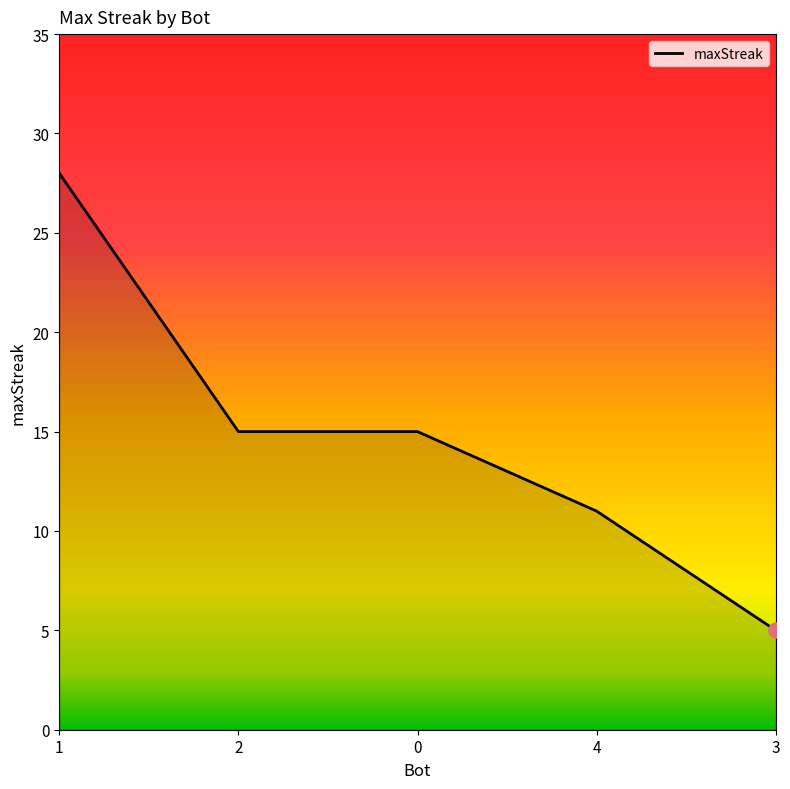

What is the ratio of the value at 1 to the value at 2?

1.9